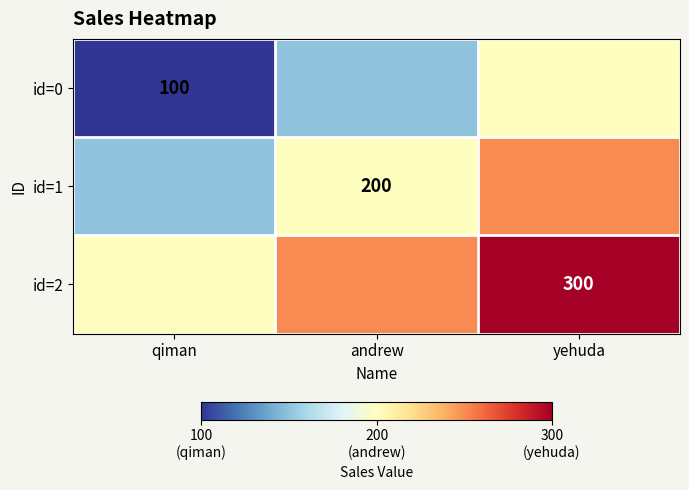

The id=1 series shows 107 at andrew. True or false?

False